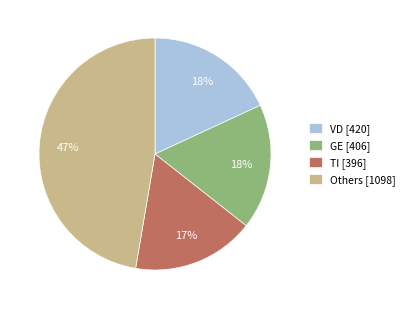

Count the number of slices in the pie.

4